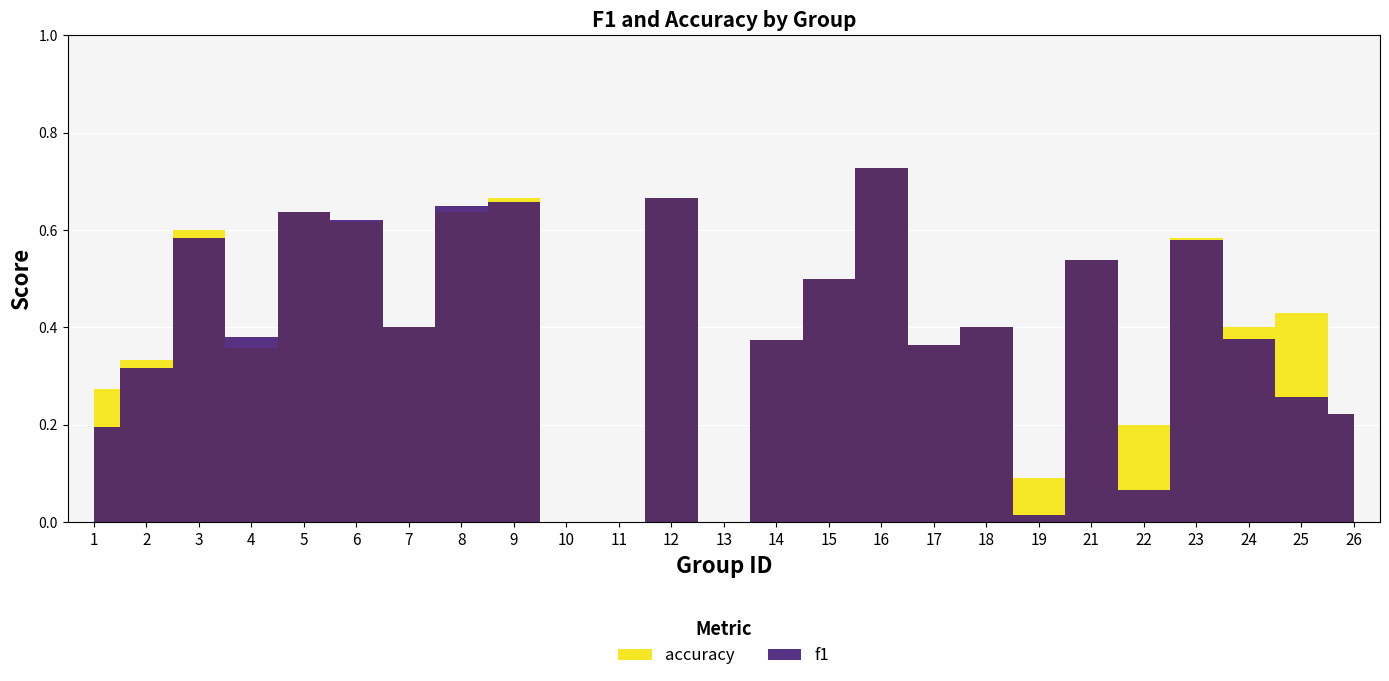

Rank the series by their maximum value, from lowest to highest.

f1, accuracy